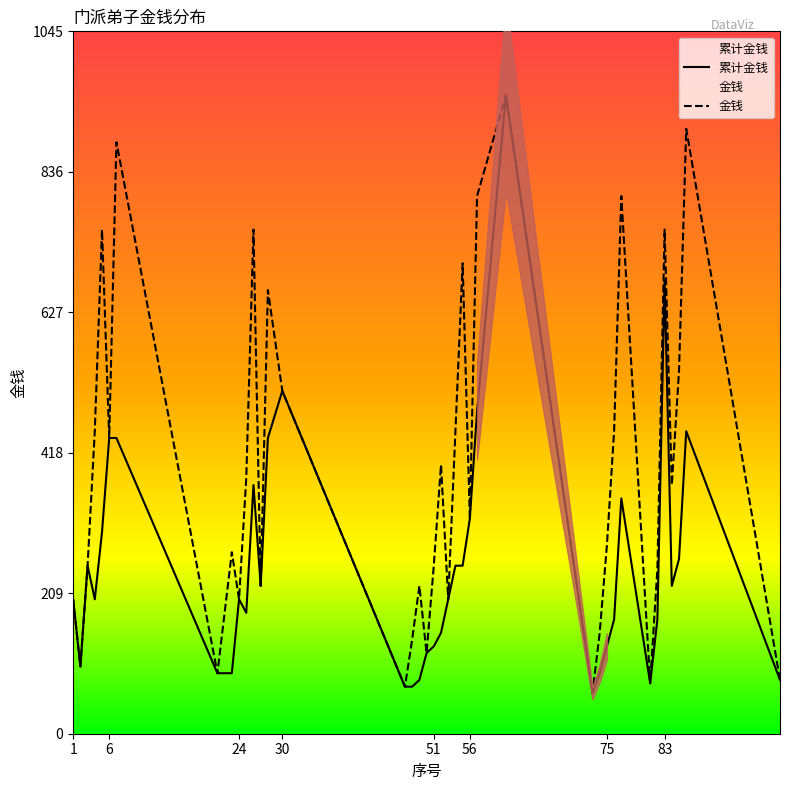

True or false: 金钱 and 累计金钱 intersect in this chart.

False